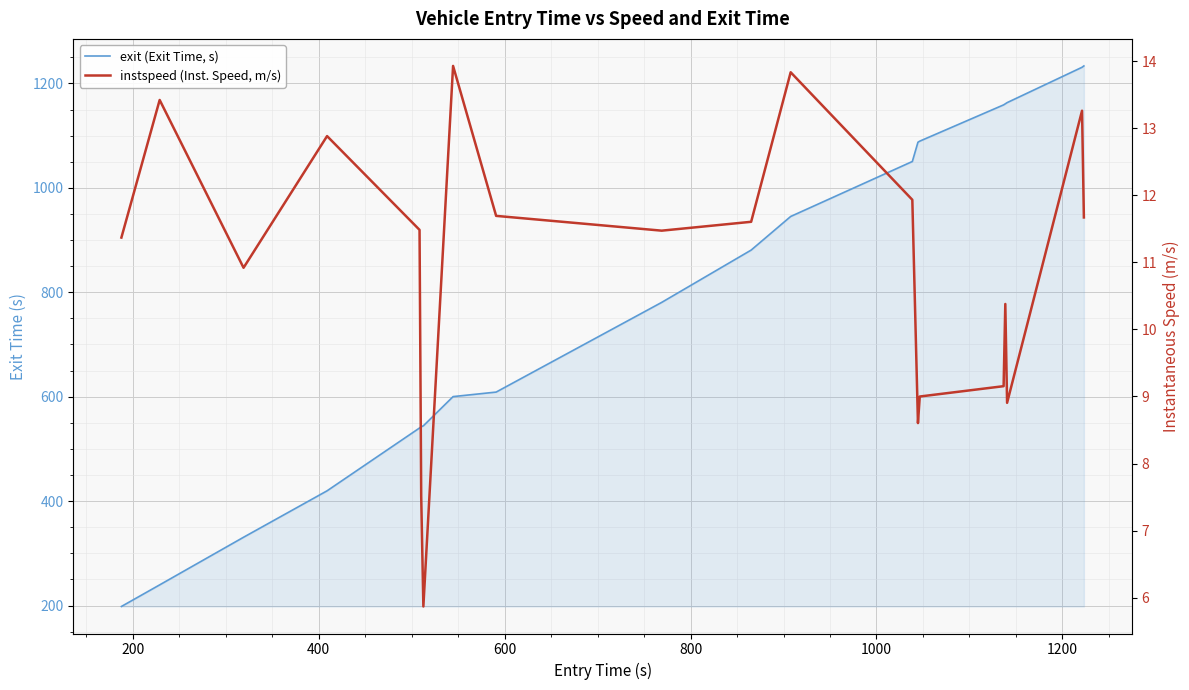

Reading left to right, extract all data points from this chart.

exit (Exit Time, s): 198.3	239.7	330.9	419.8	540.1	542.4	544.3	600.2	608.9	780.6	880.8	945.2	1050.4	1087.4	1089.4	1158.9	1160.9	1163.1	1230.9	1233.5
instspeed (Inst. Speed, m/s): 11.4	13.4	10.9	12.9	11.5	7.5	5.9	13.9	11.7	11.5	11.6	13.8	11.9	8.6	9.0	9.2	10.4	8.9	13.3	11.7